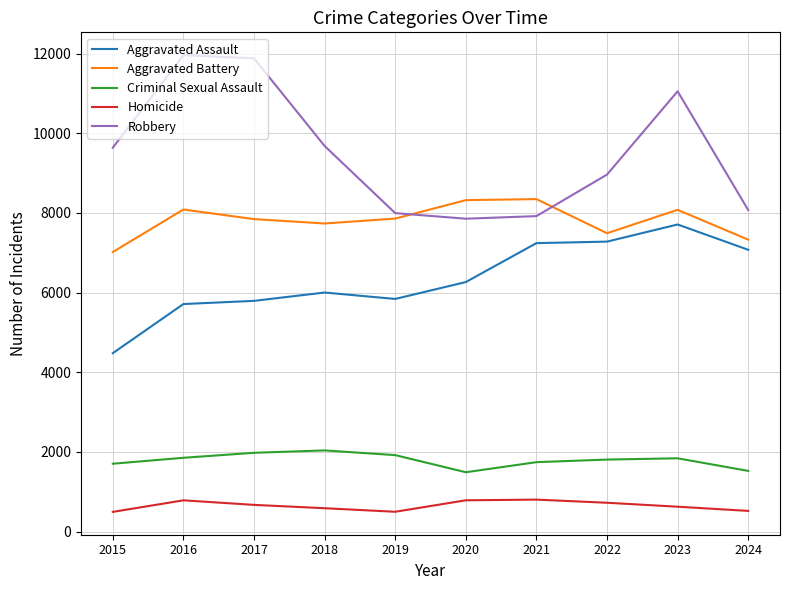

What is the difference between the maximum and minimum values in the Robbery series?

4105